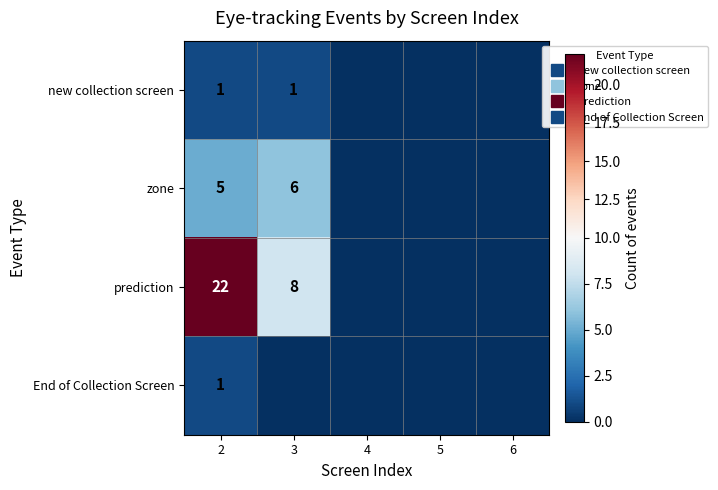

List the series in order of their peak value, highest first.

prediction, zone, new collection screen, End of Collection Screen